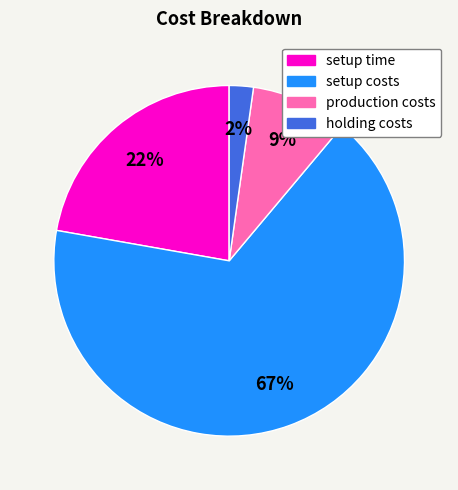

To the nearest percent, what percentage of the pie is setup costs?

67%